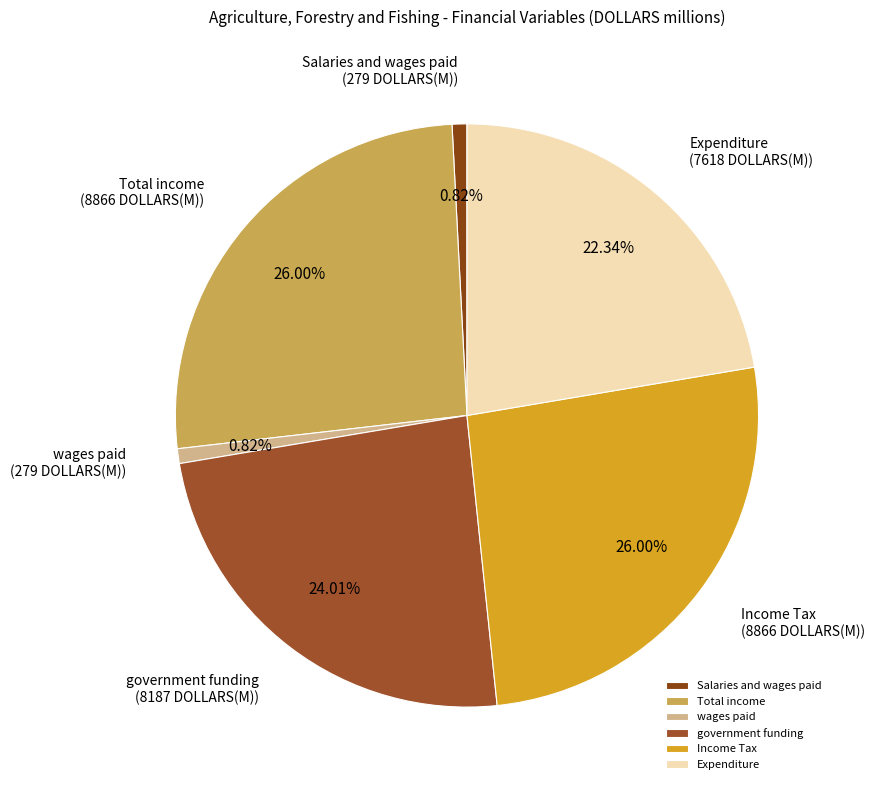

Is the sum of Salaries and wages paid and Expenditure greater than half?

No